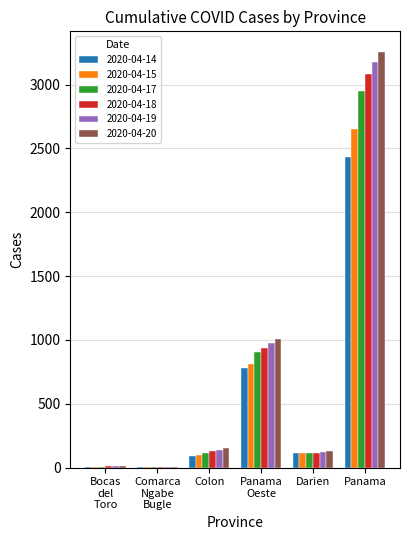

Is it true that 2020-04-14 equals 111 at Darien?

True